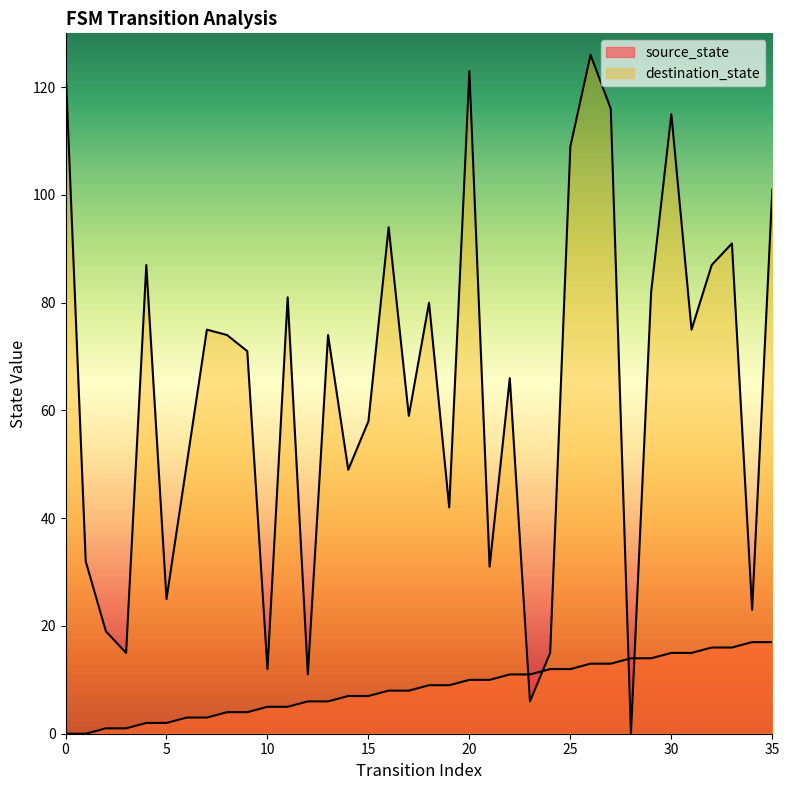

Which series has the largest total across all categories?

destination_state